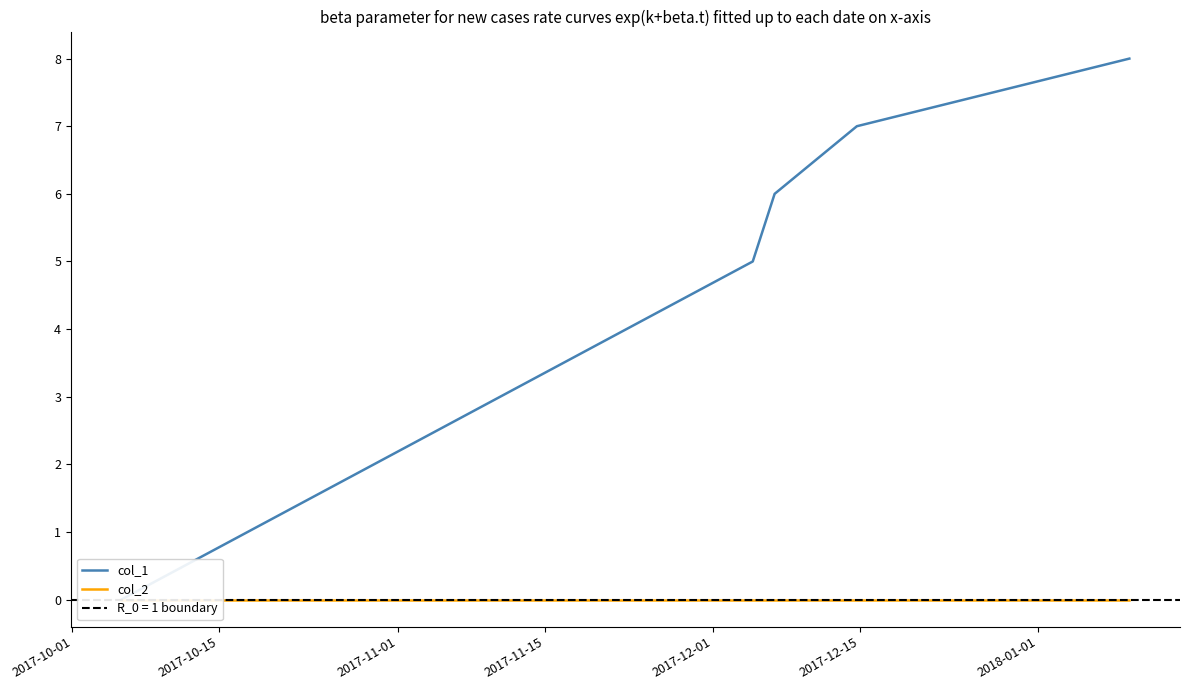

At 2017-11-15, list the series in order from smallest to largest.

col_2, col_1